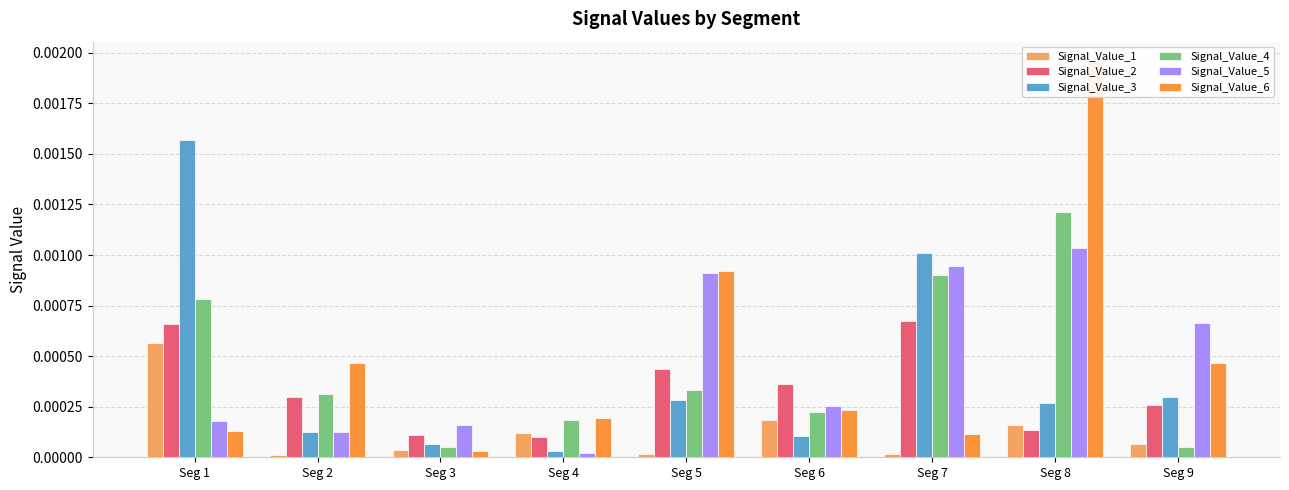

Are the bars grouped side by side (vs. stacked)?

Yes